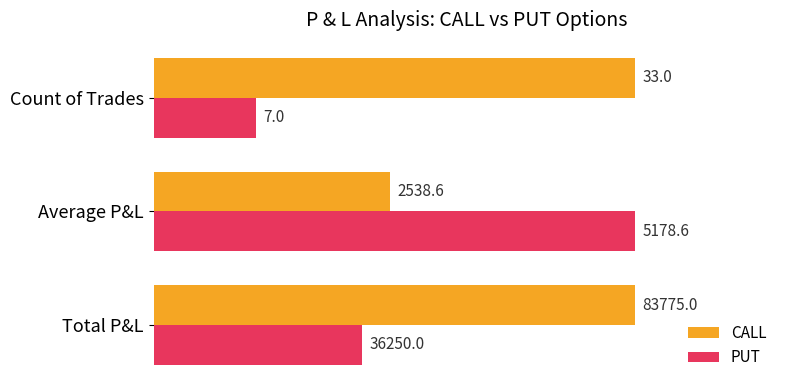

What are all the series names shown in the legend?

CALL, PUT